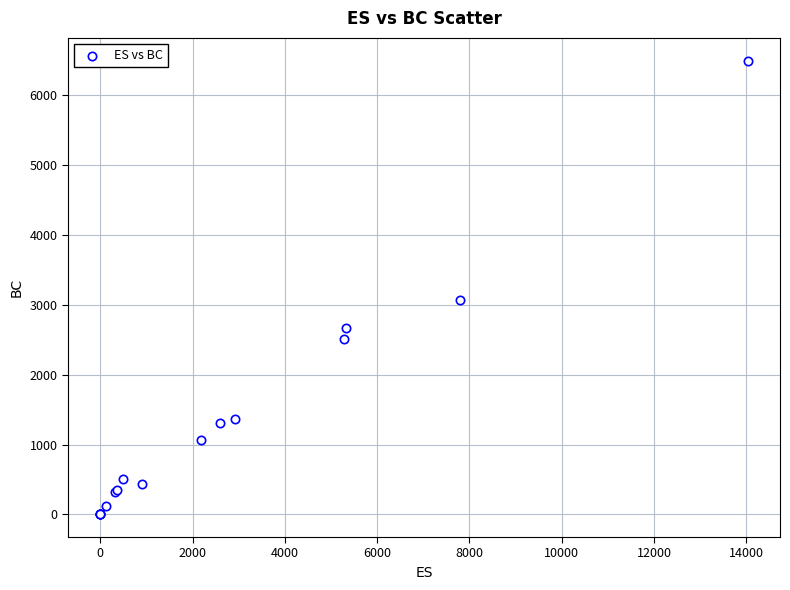

What Y value in the scatter plot is closest to 3250?

3070.2